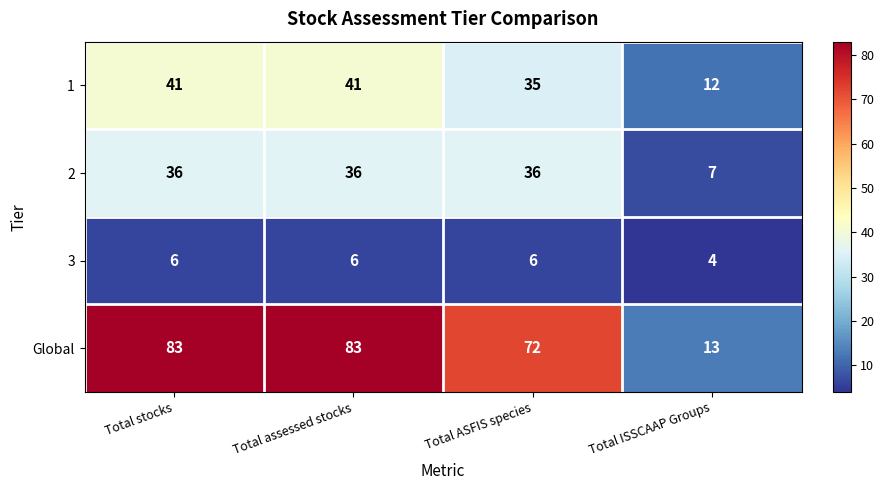

What is the sum of all 2 values?

115